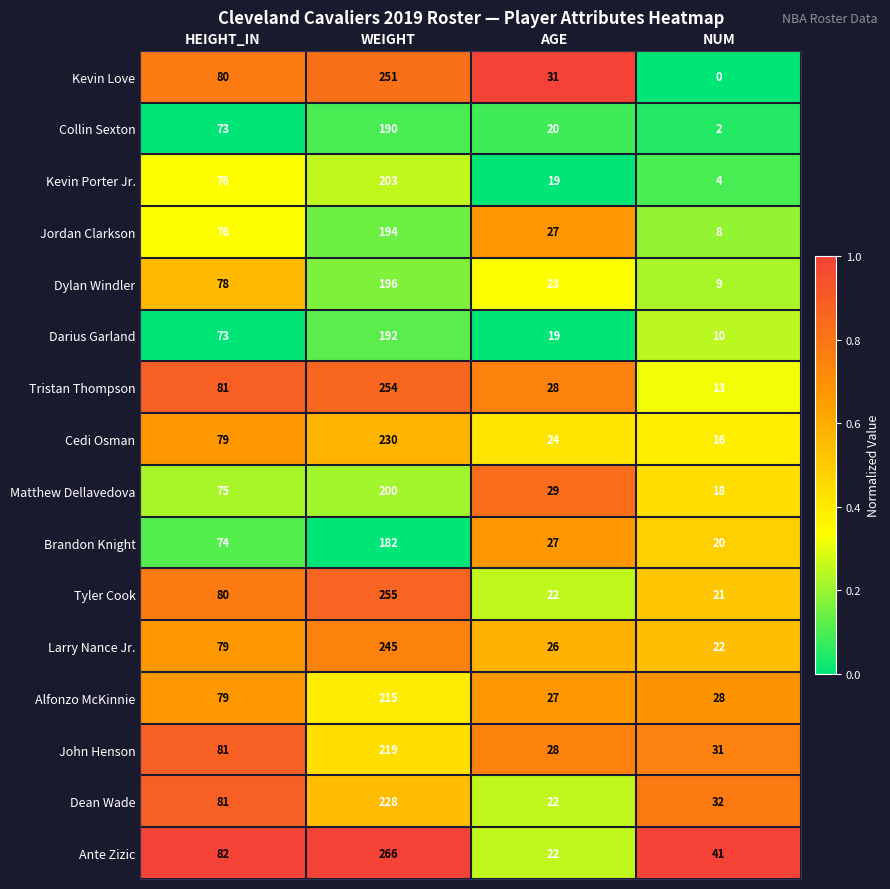

Is it true that Dean Wade equals 228 at WEIGHT?

True